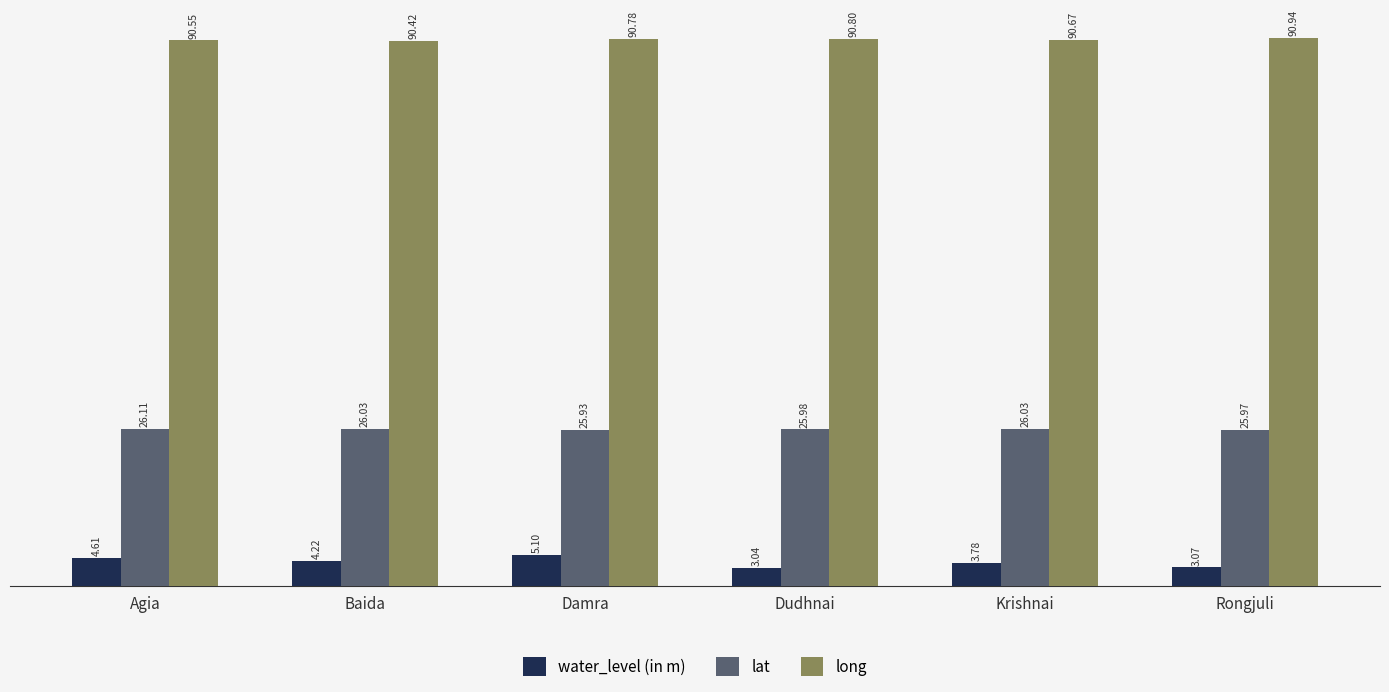

Which series has the largest range (max minus min)?

water_level (in m)